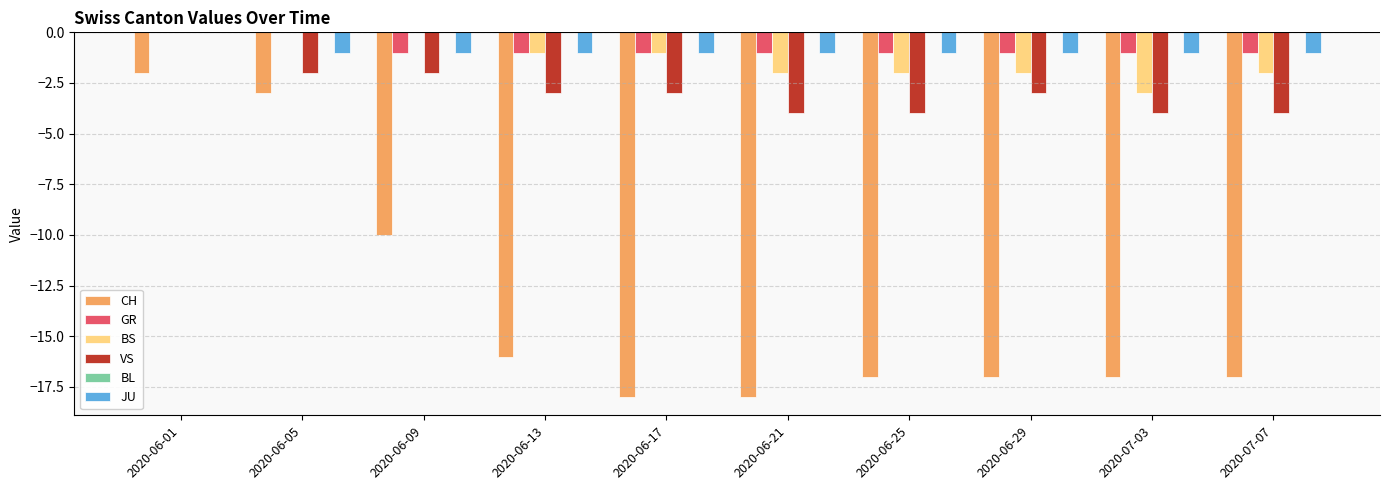

What is the sum of all GR values?

-8